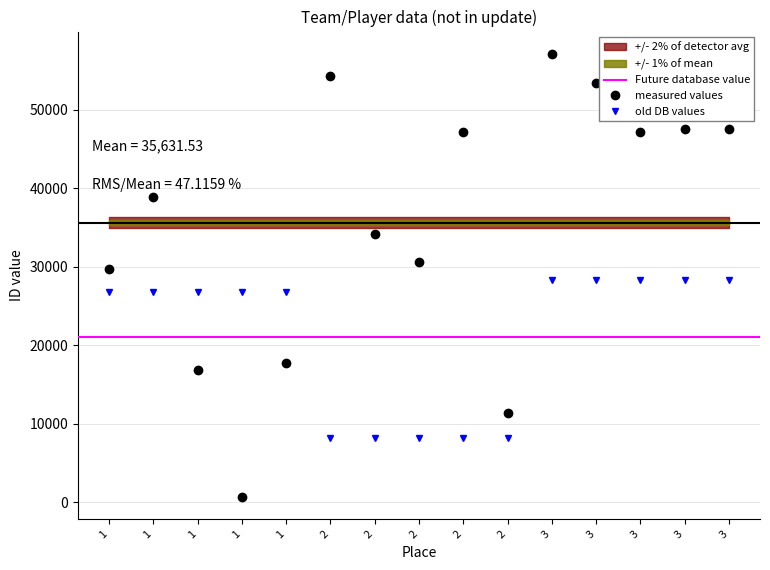

What is the difference between the second highest and minimum values in the measured values series?

53677